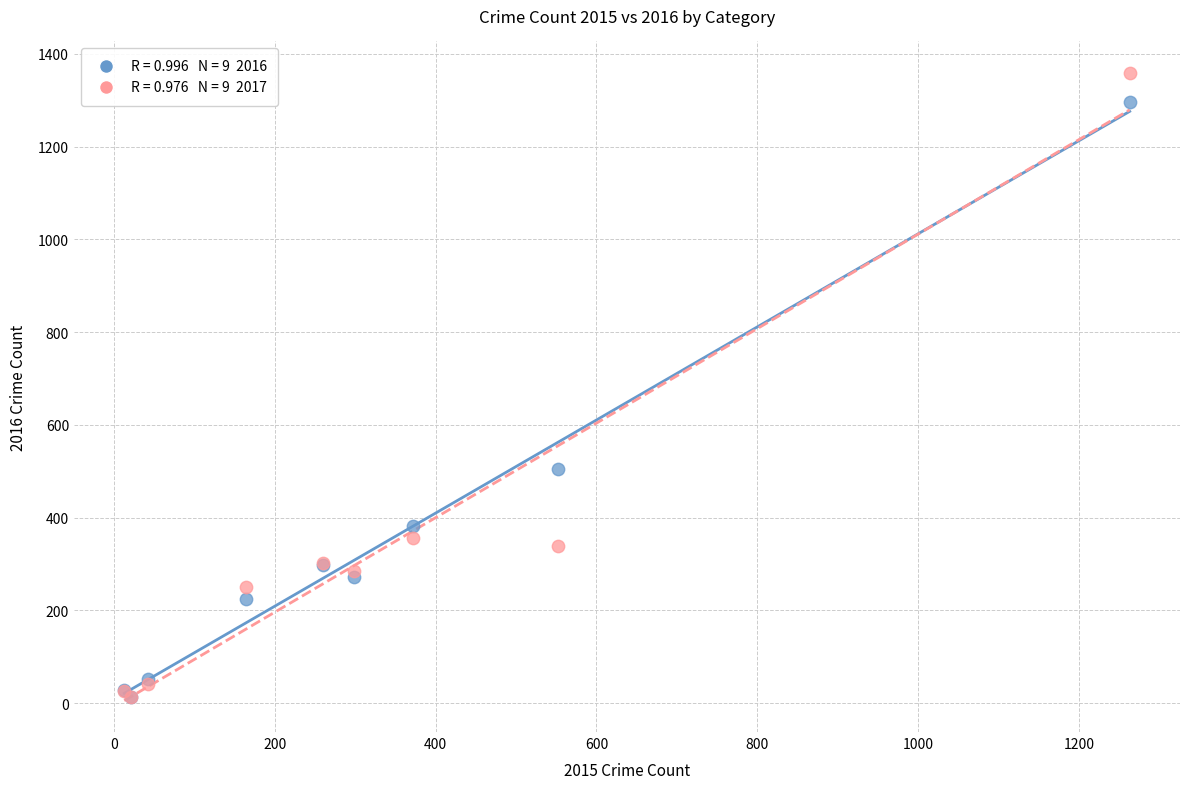

Across all series, what Y value is closest to 685?

505